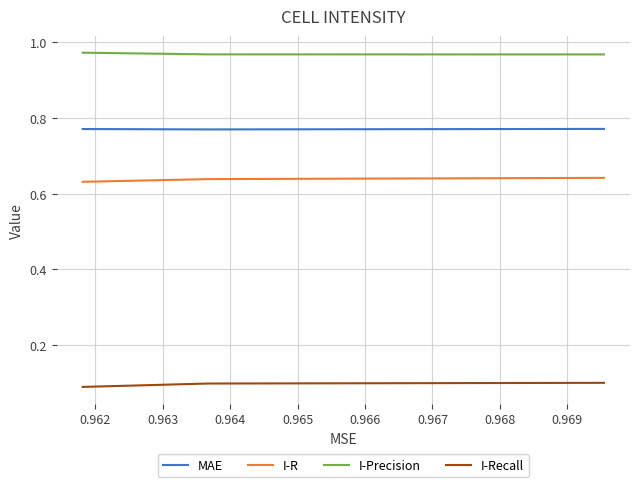

Count the I-Recall values in the range 0 to 1.

3